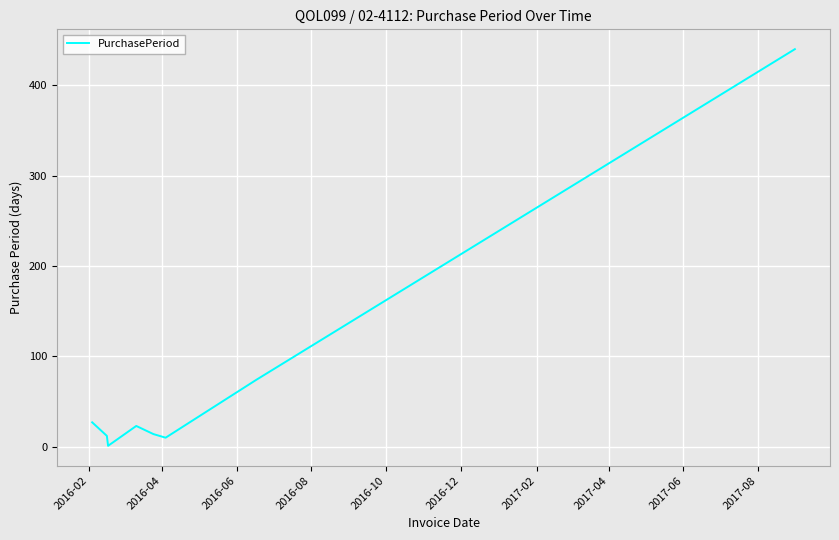

What is the difference between the maximum and second lowest values?

430